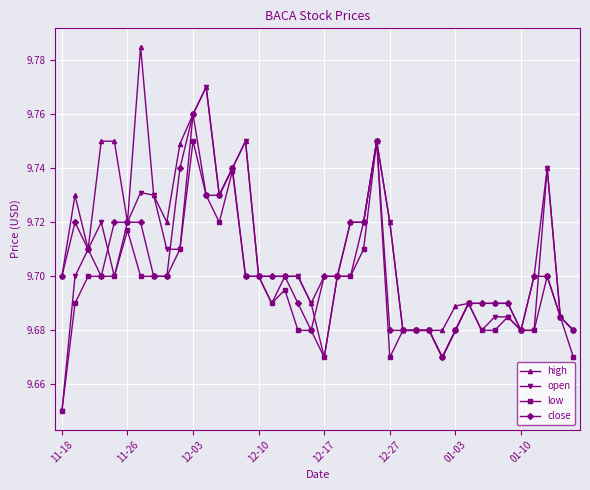

List the series in order of their peak value, lowest first.

low, close, open, high